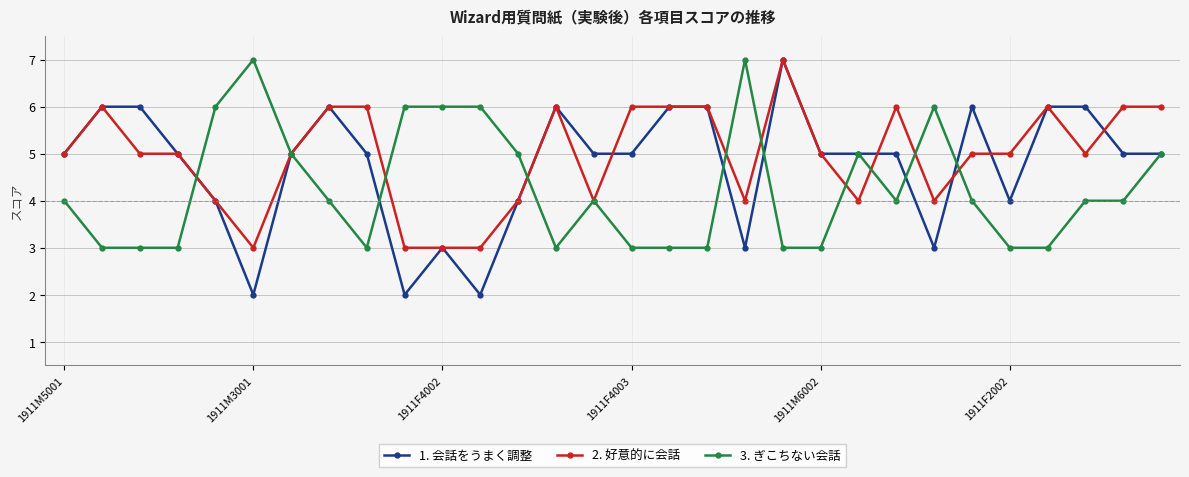

What are all the series names shown in the legend?

1. 会話をうまく調整, 2. 好意的に会話, 3. ぎこちない会話